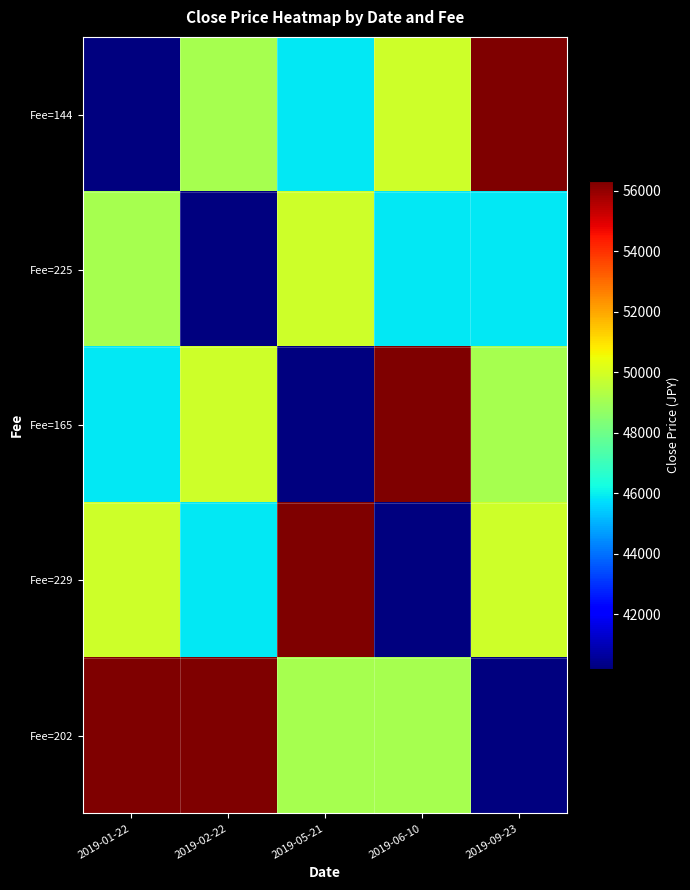

Reading left to right, list all the values displayed in this chart.

Fee=144: 2019-01-22=40193.2	2019-02-22=49125.0	2019-05-21=45899.6	2019-06-10=49869.3	2019-09-23=56320.1
Fee=225: 2019-01-22=49125.0	2019-02-22=40193.2	2019-05-21=49869.3	2019-06-10=45899.6	2019-09-23=45899.6
Fee=165: 2019-01-22=45899.6	2019-02-22=49869.3	2019-05-21=40193.2	2019-06-10=56320.1	2019-09-23=49125.0
Fee=229: 2019-01-22=49869.3	2019-02-22=45899.6	2019-05-21=56320.1	2019-06-10=40193.2	2019-09-23=49869.3
Fee=202: 2019-01-22=56320.1	2019-02-22=56320.1	2019-05-21=49125.0	2019-06-10=49125.0	2019-09-23=40193.2